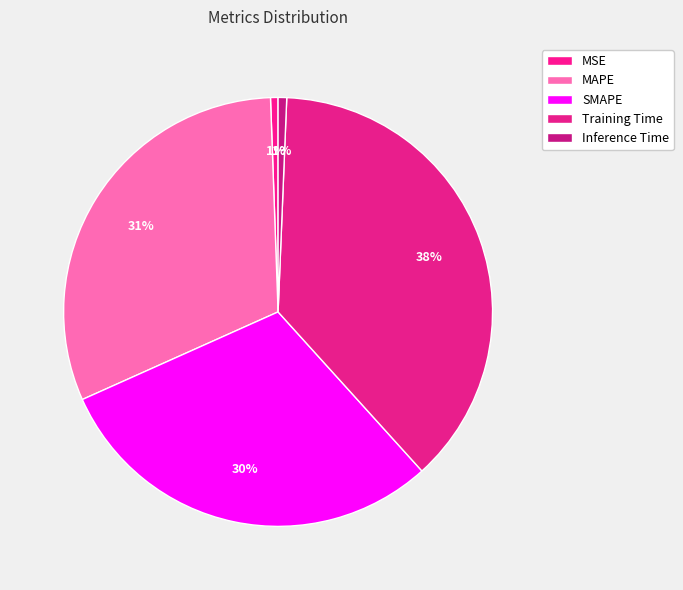

What percentage is the Training Time slice, to the nearest percent?

38%